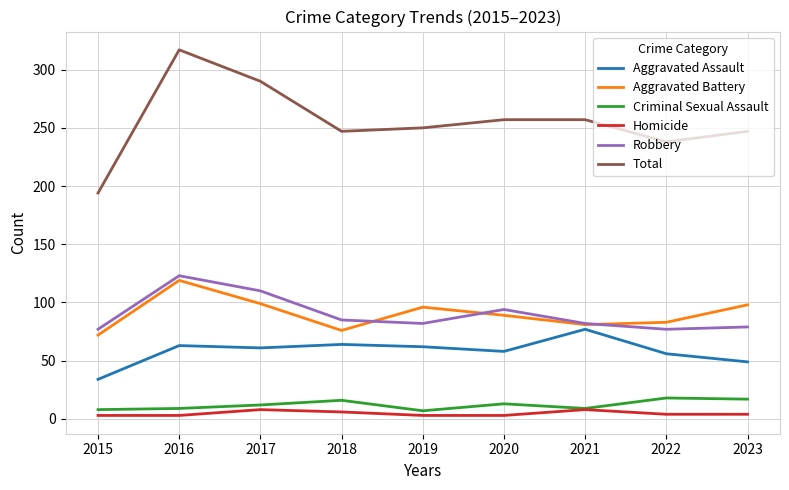

Is it true that Aggravated Battery equals 157 at 2020?

False